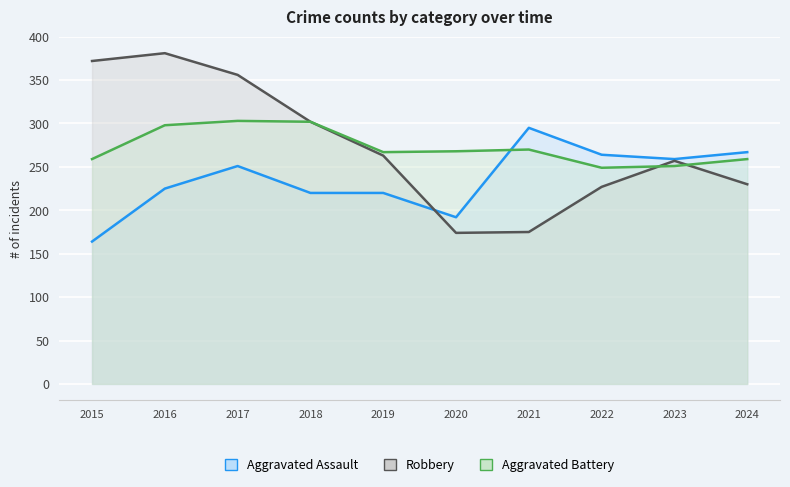

Which series has the widest spread of values?

Robbery